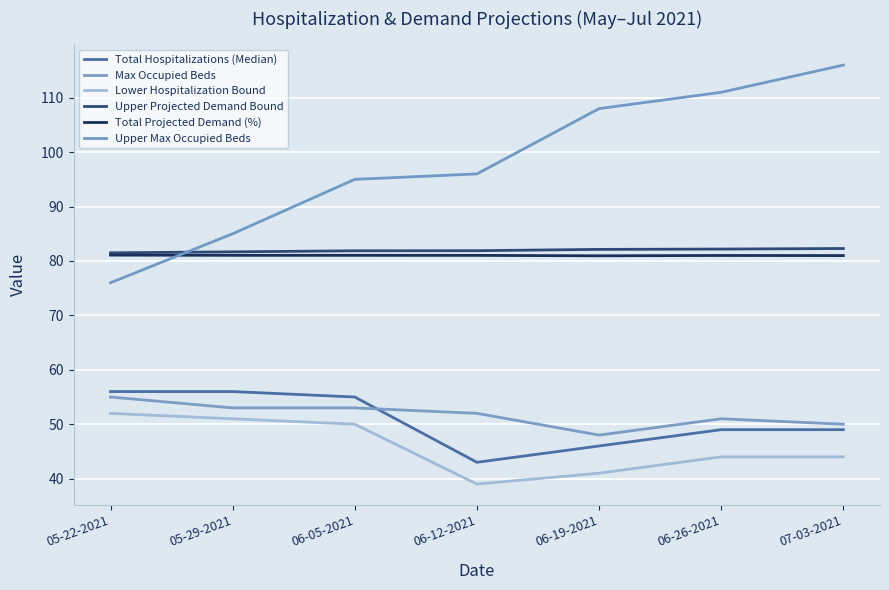

What is the difference between the maximum and second lowest values in the Max Occupied Beds series?

5.0